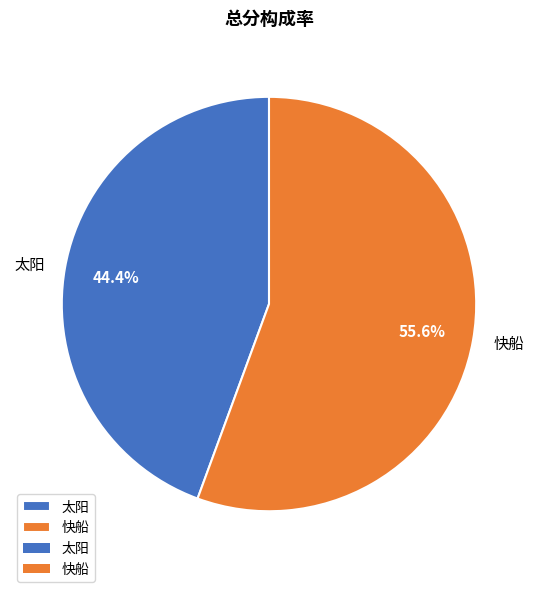

To the nearest percent, what percentage of the pie is 快船?

56%